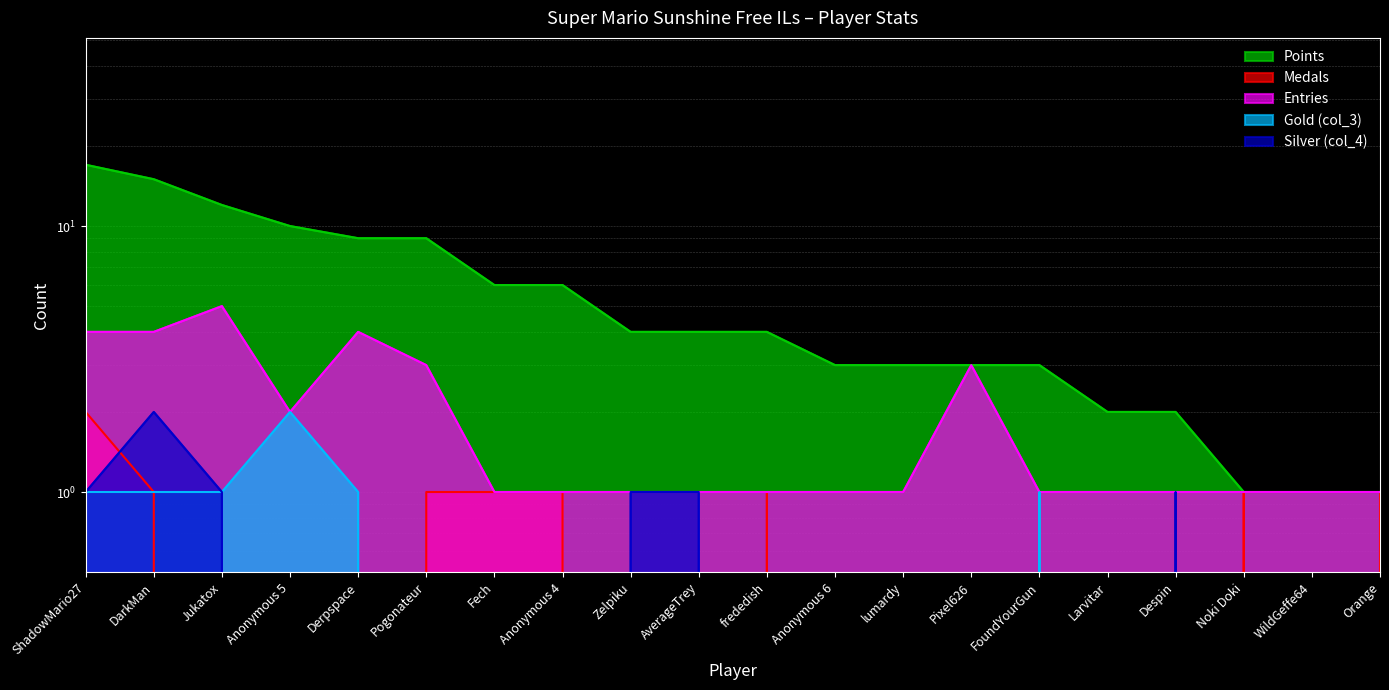

How many data points does each series have?

20